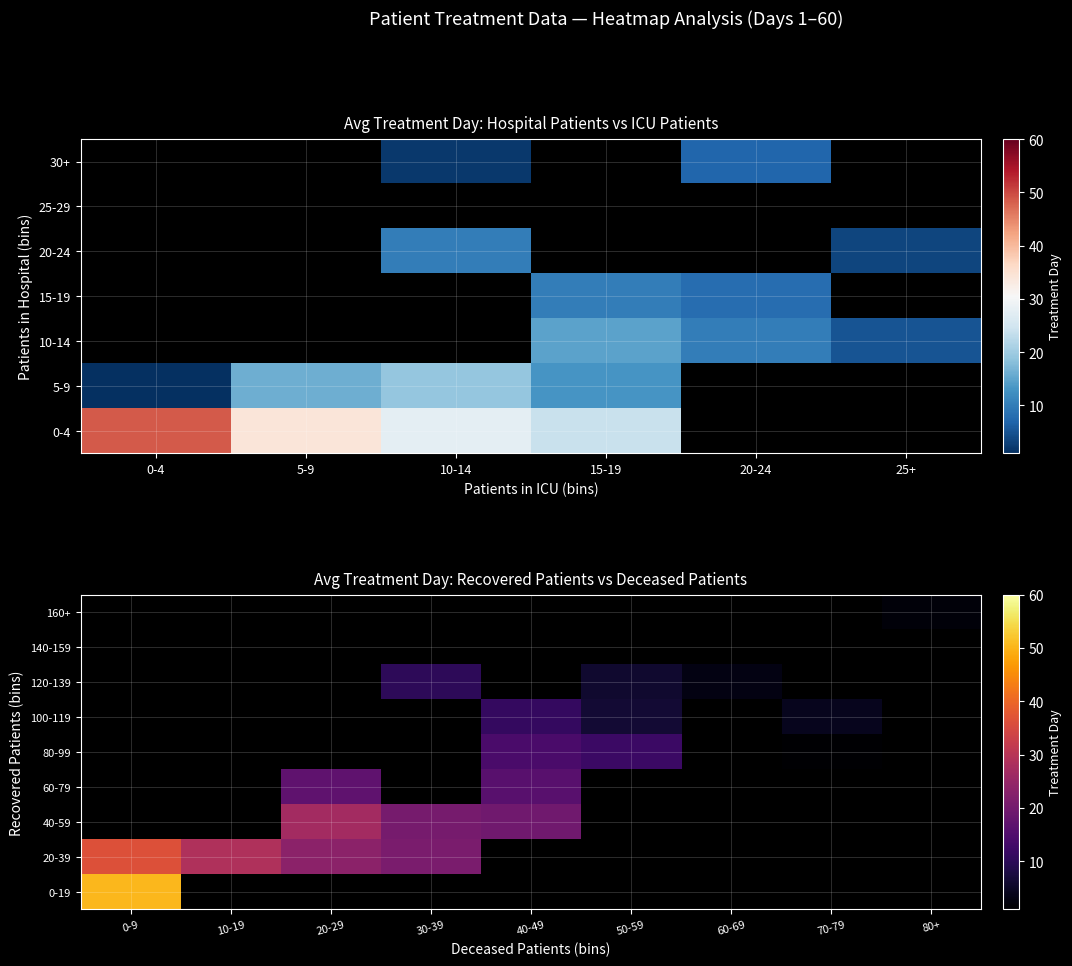

Which has a higher value, 80+ or 10-19?

10-19